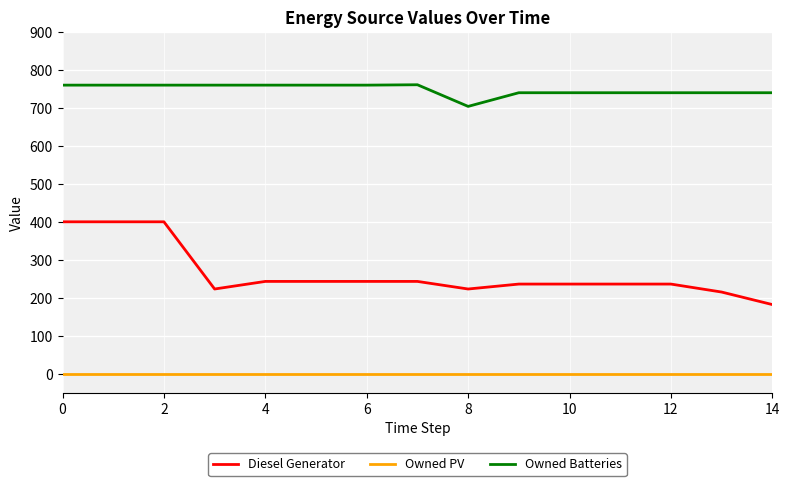

List the series in order of their peak value, highest first.

Owned Batteries, Diesel Generator, Owned PV